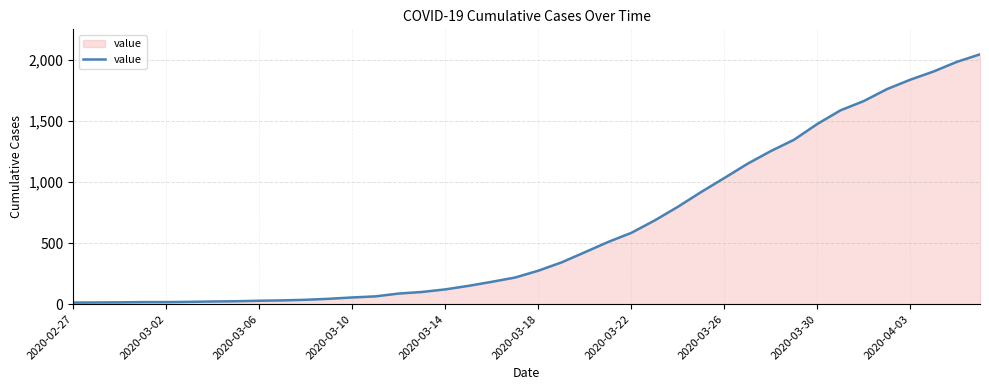

How many lines are shown in the chart?

1